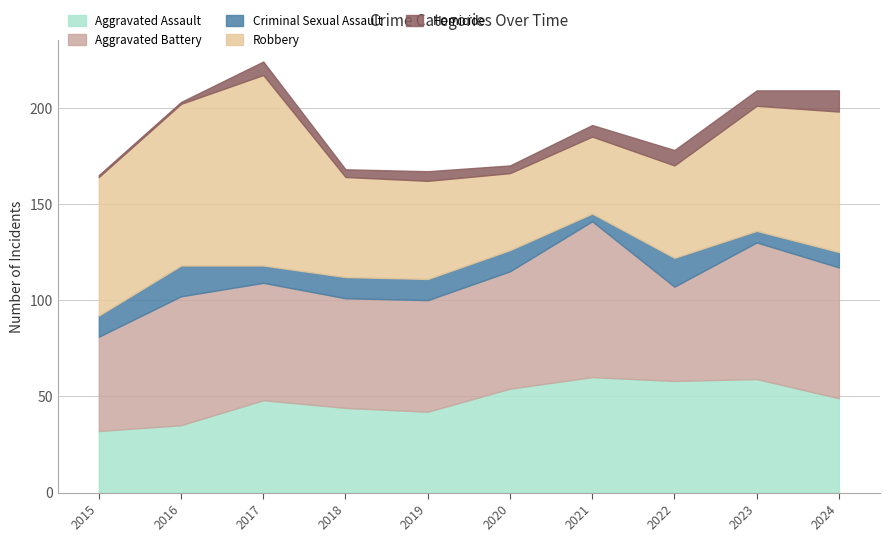

Does the chart display data point markers on the line(s)?

No